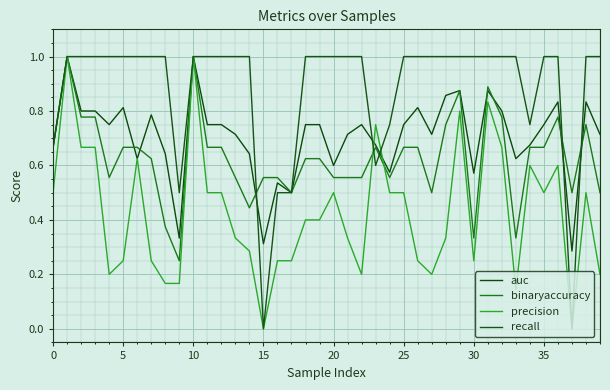

Which series has the largest total across all categories?

recall